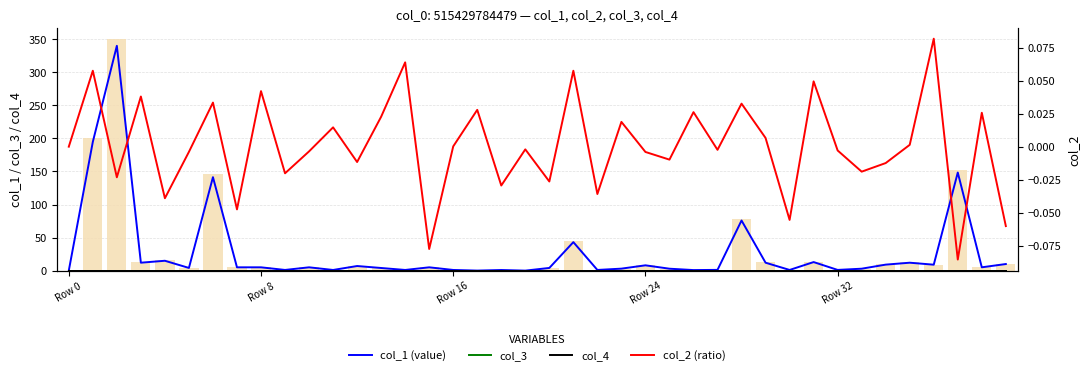

At which label is col_2 (ratio) closest to 0?

Row 0